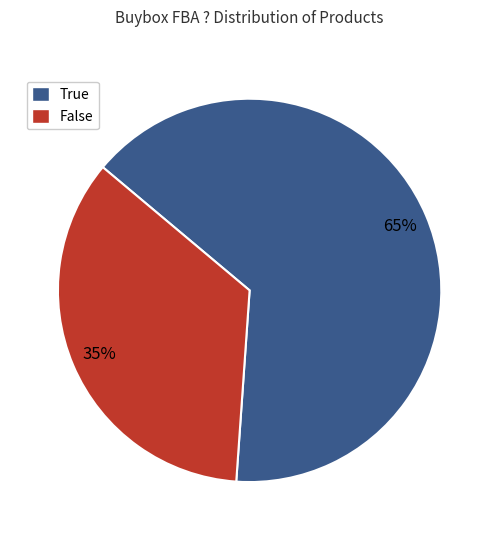

Which has a higher value, False or True?

True